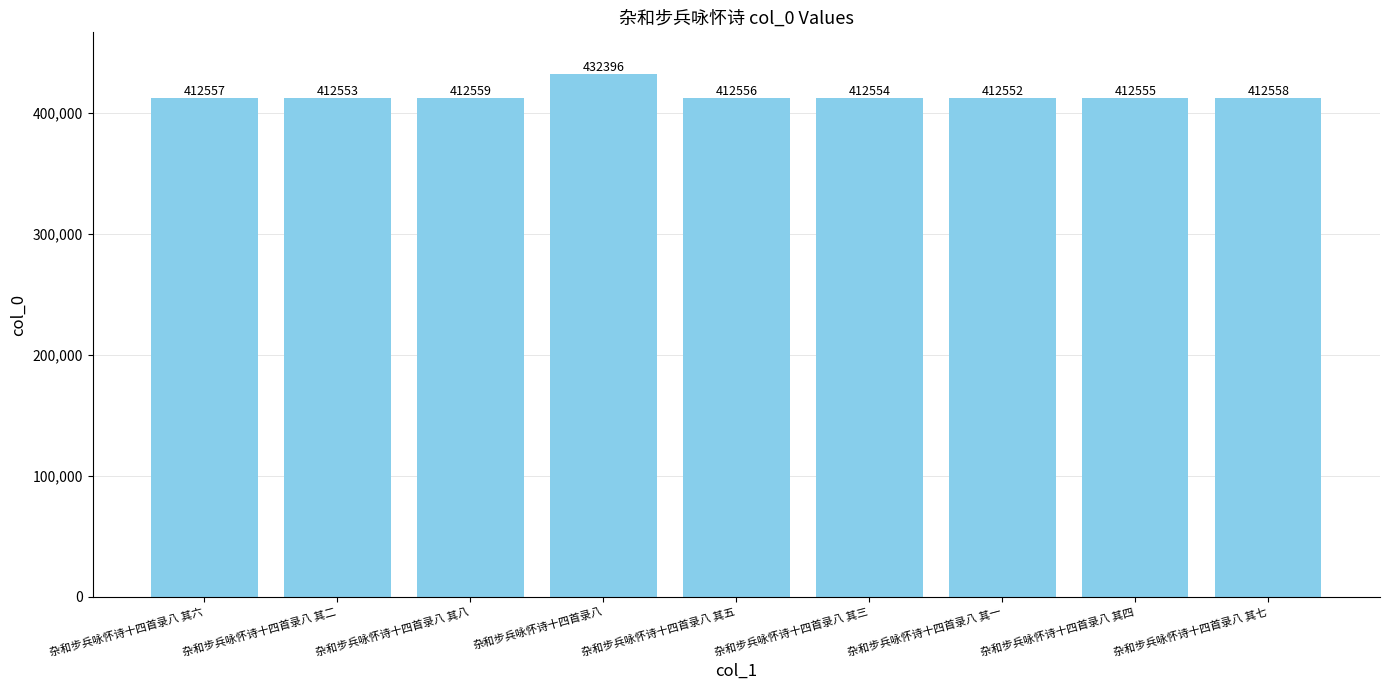

Does the chart contain stacked bars?

No